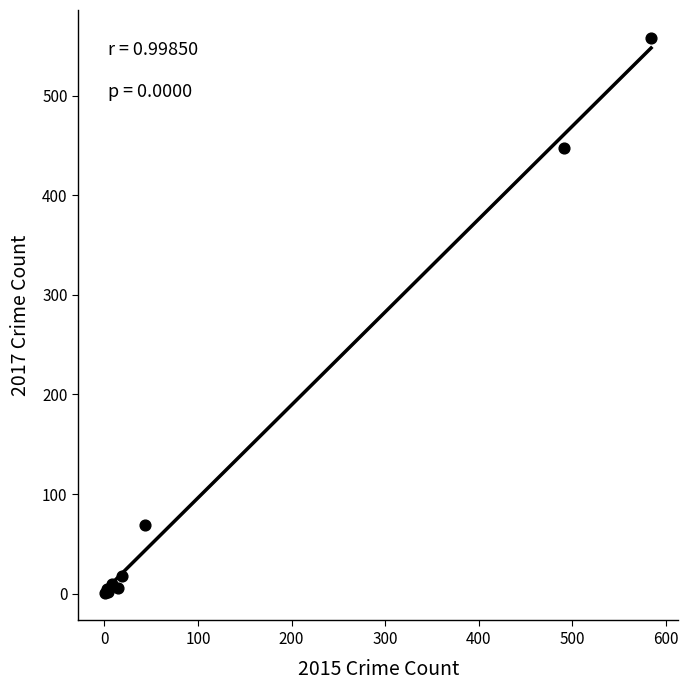

What Y value in the scatter plot is closest to 279?

447